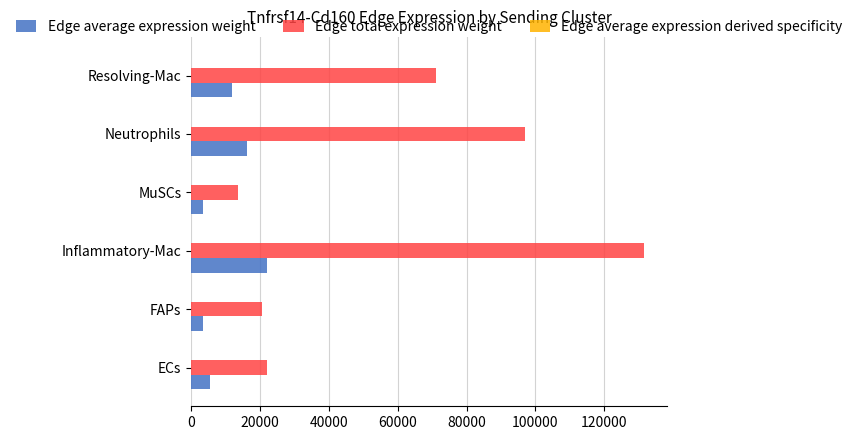

Where is Edge total expression weight nearest to the value 72660?

Resolving-Mac